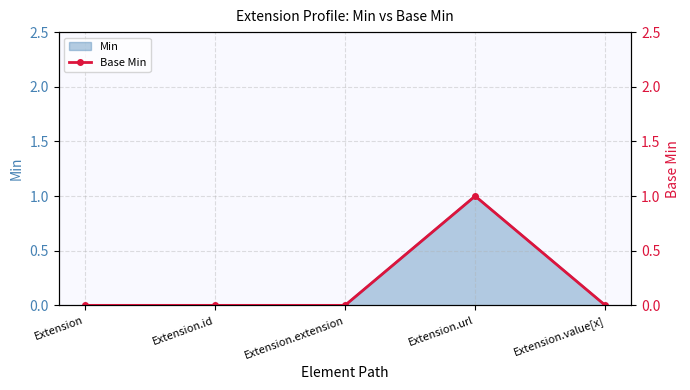

What position from the right is Extension.url?

2